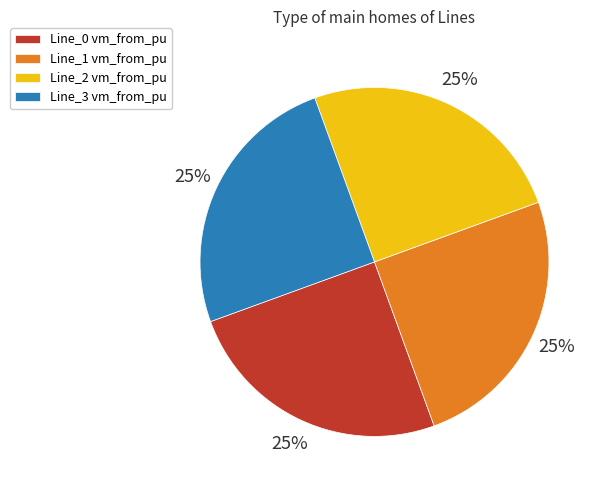

What is the ratio of the value at Line_1 vm_from_pu to the value at Line_0 vm_from_pu?

1.0